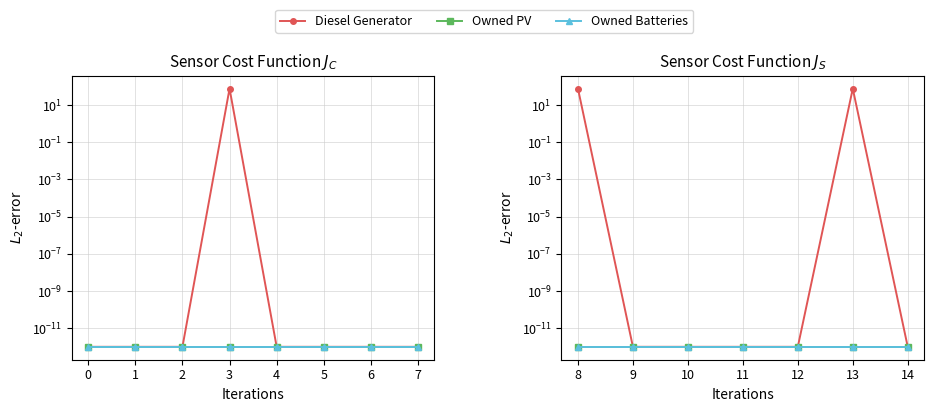

Which series has the widest spread of values?

Diesel Generator